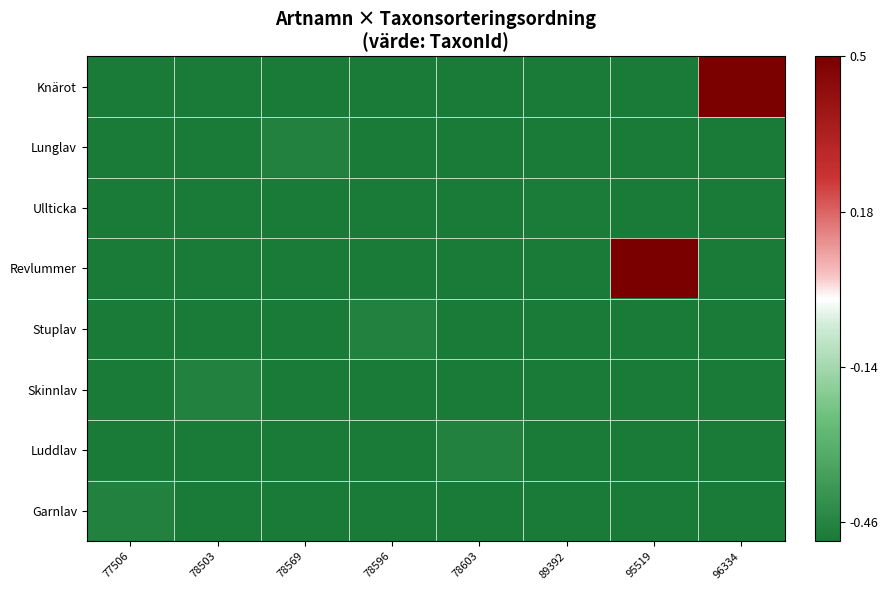

What is the maximum value shown in the chart?

0.5